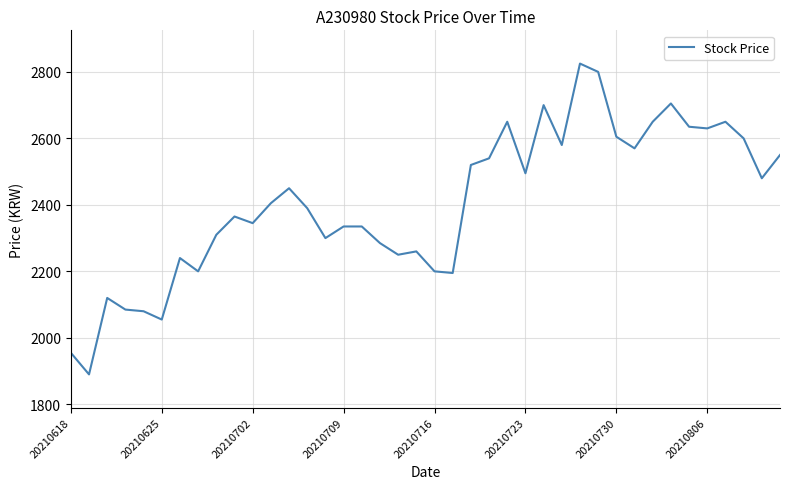

What is the difference between the maximum and minimum values?

935